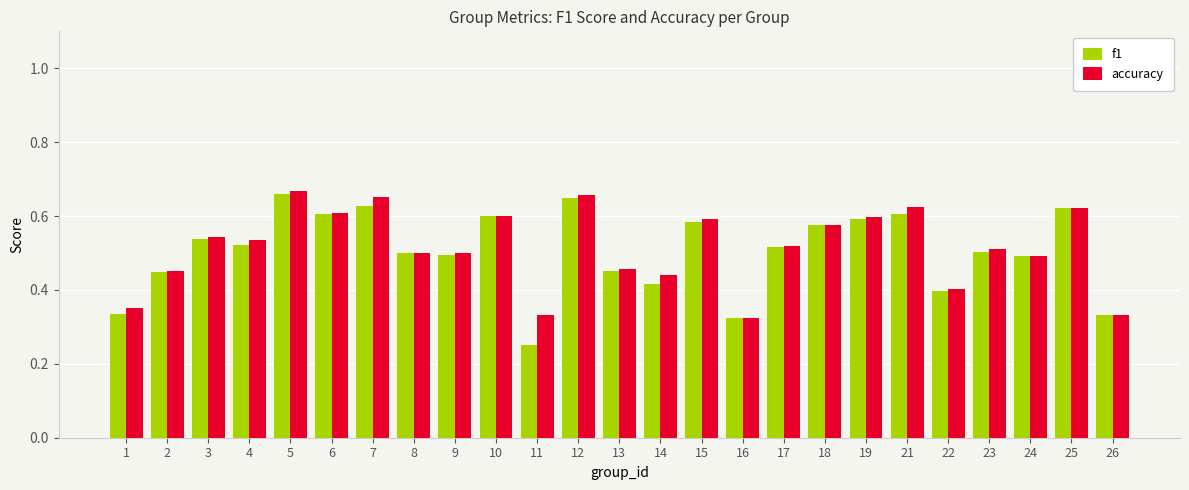

Which series has the widest spread of values?

f1